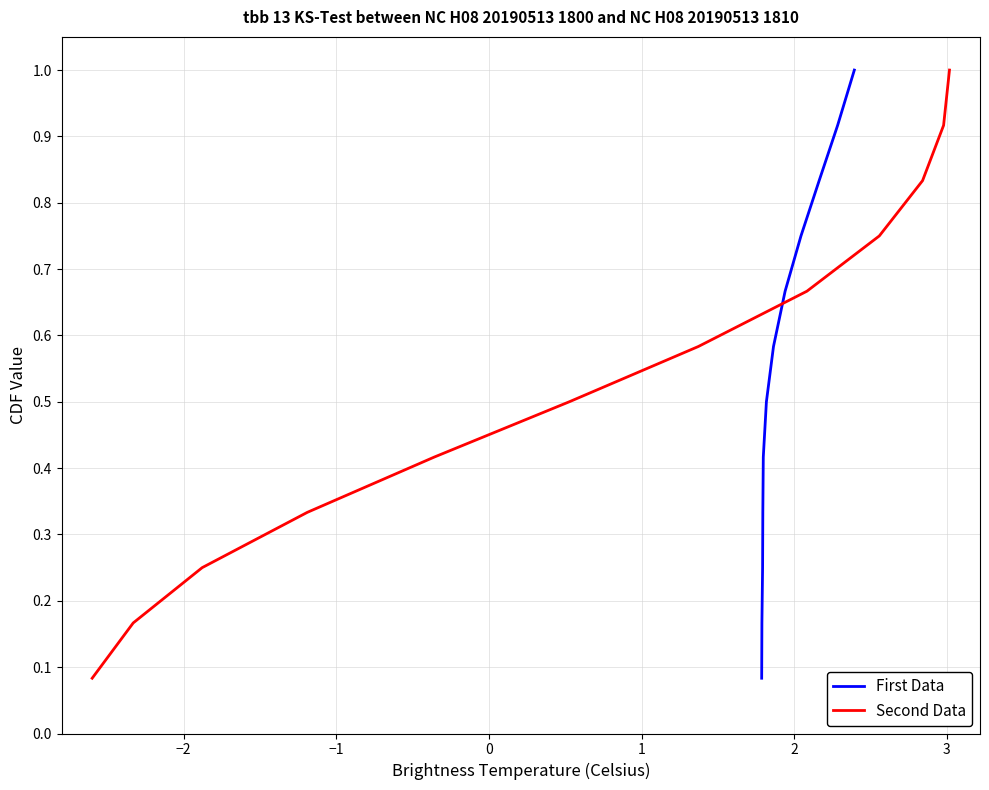

What is the average value of the Second Data series?

0.5